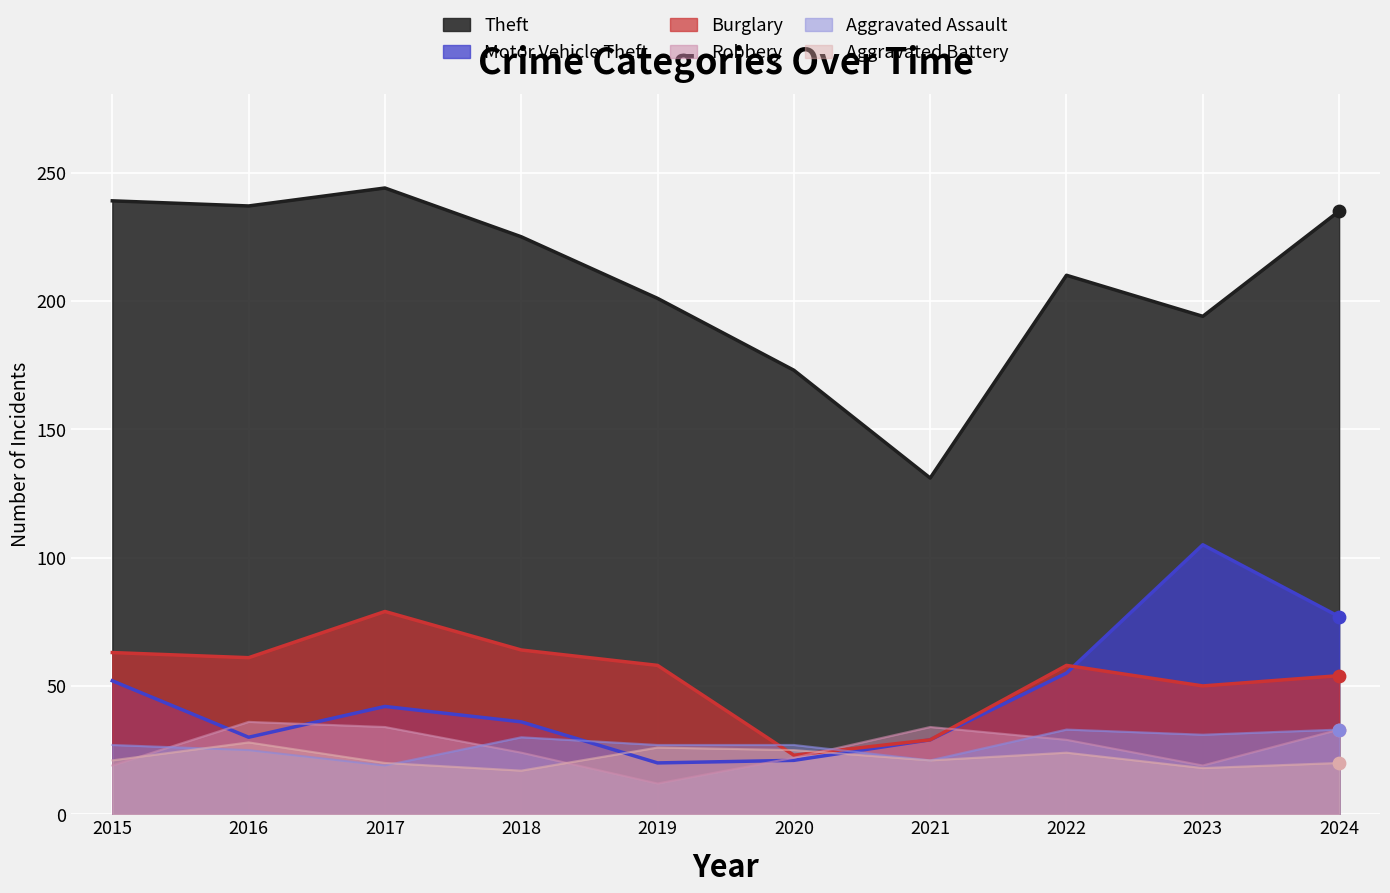

Which series contains the highest Y value?

Theft